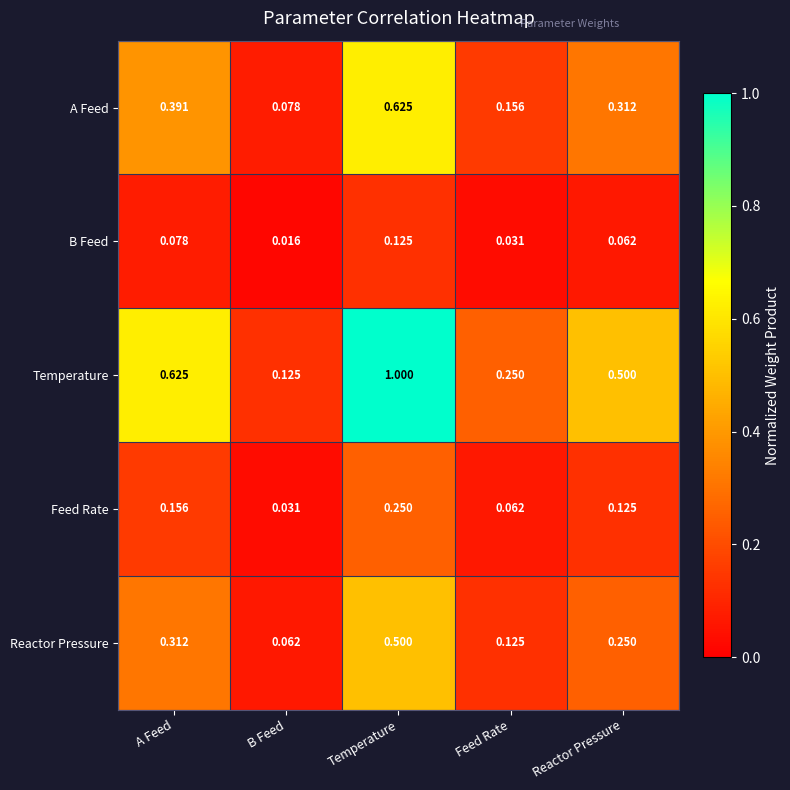

At which label does Temperature reach its peak?

Temperature